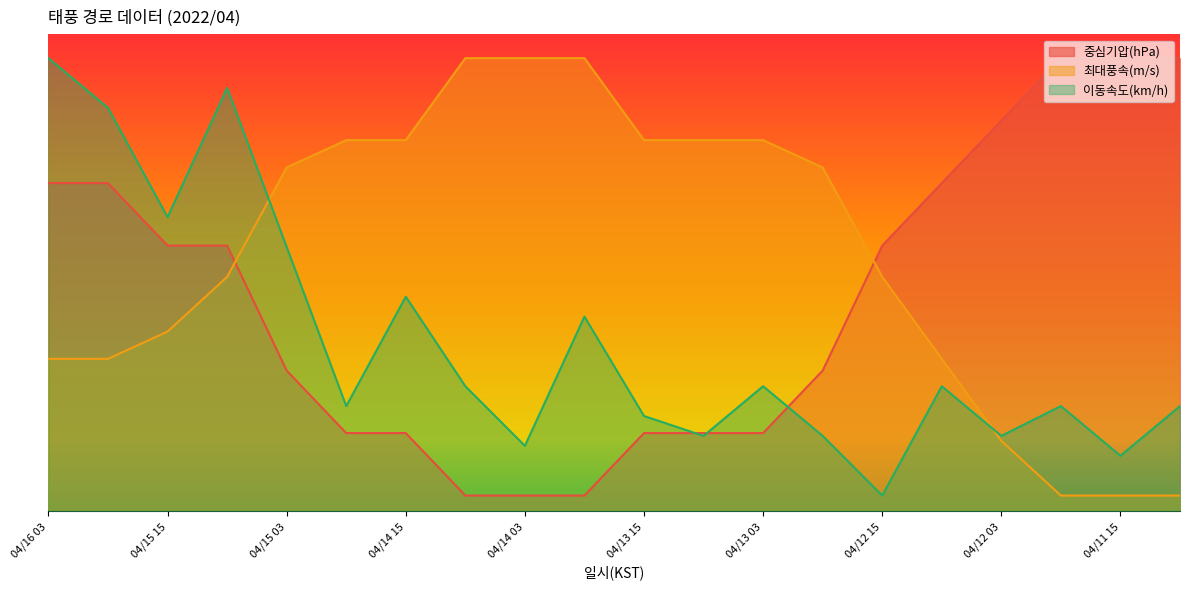

How many intersections are there between 최대풍속(m/s) and 이동속도(km/h)?

2